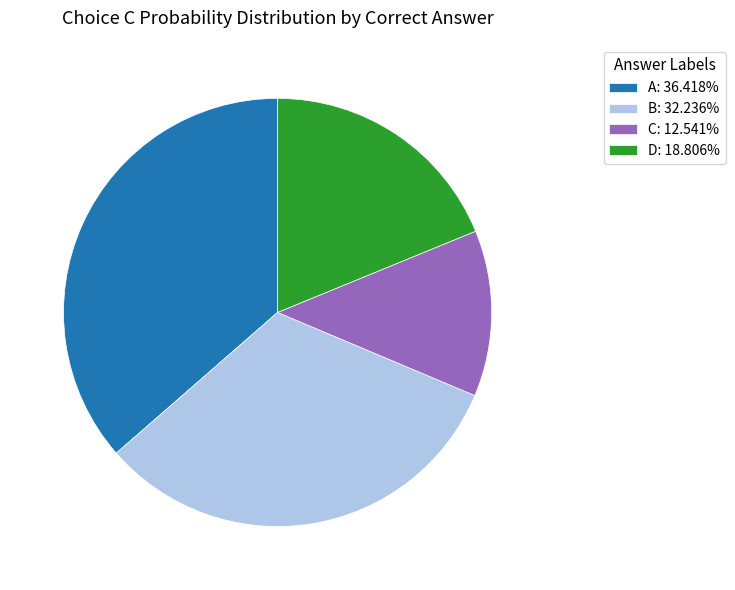

Approximately how many times larger is the value at C: 12.541% compared to A: 36.418%?

0.3